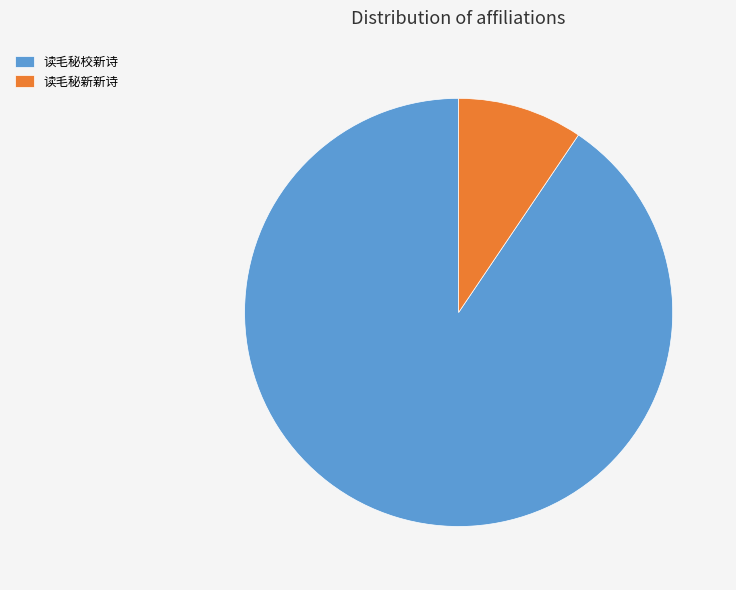

Is the sum of 读毛秘校新诗 and 读毛秘新新诗 greater than half?

Yes